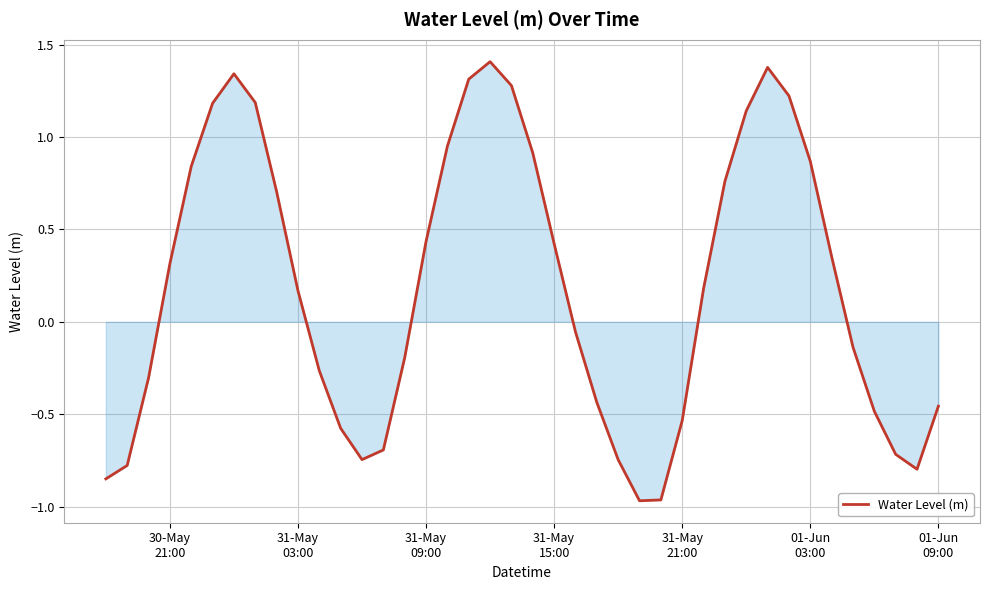

What is the greatest value displayed?

1.4